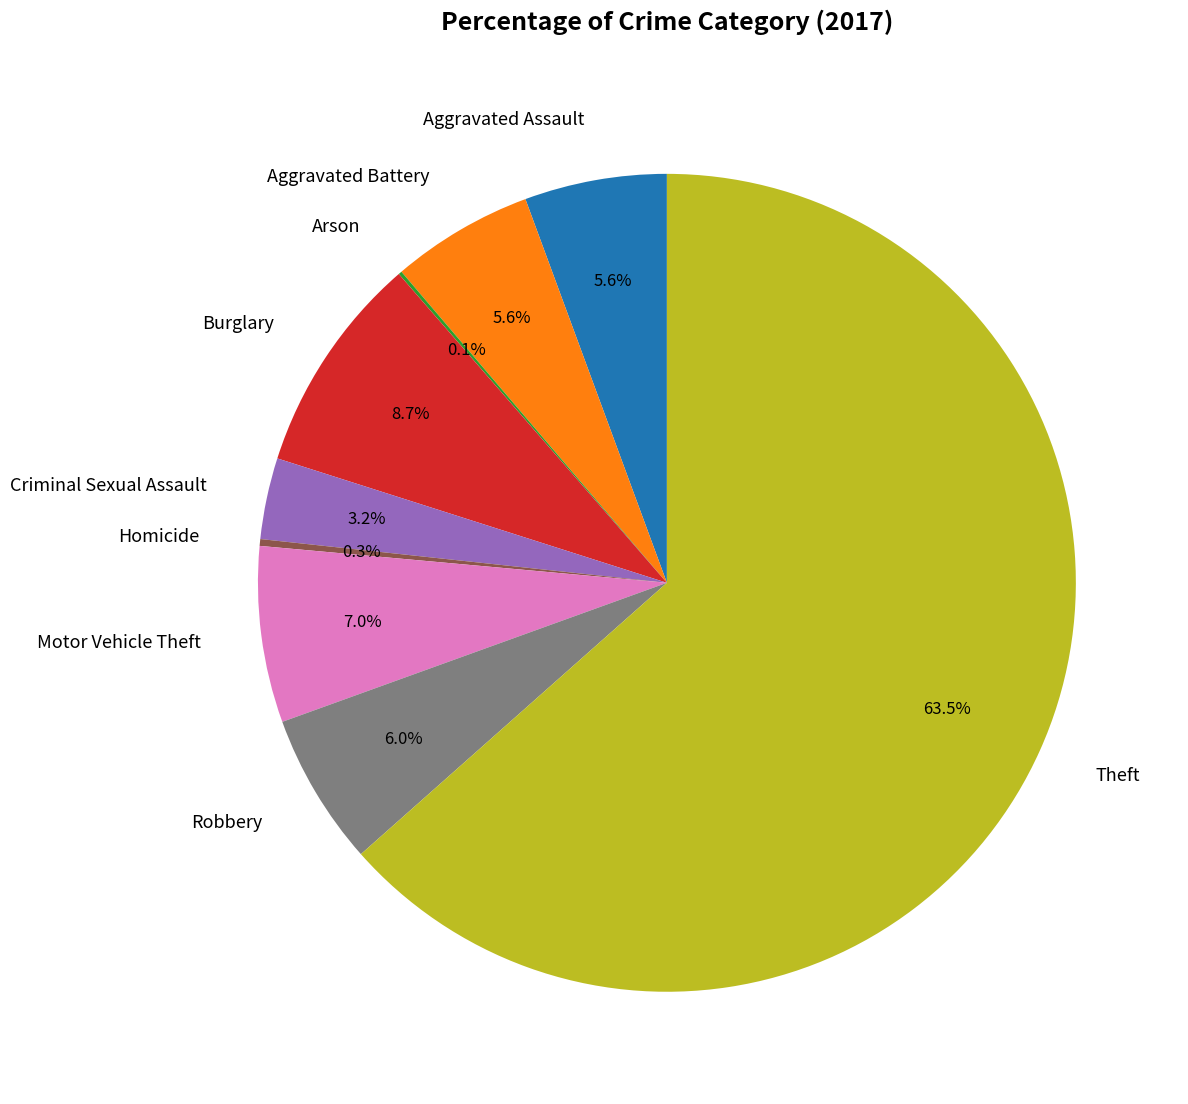

Which slice is the largest?

Theft